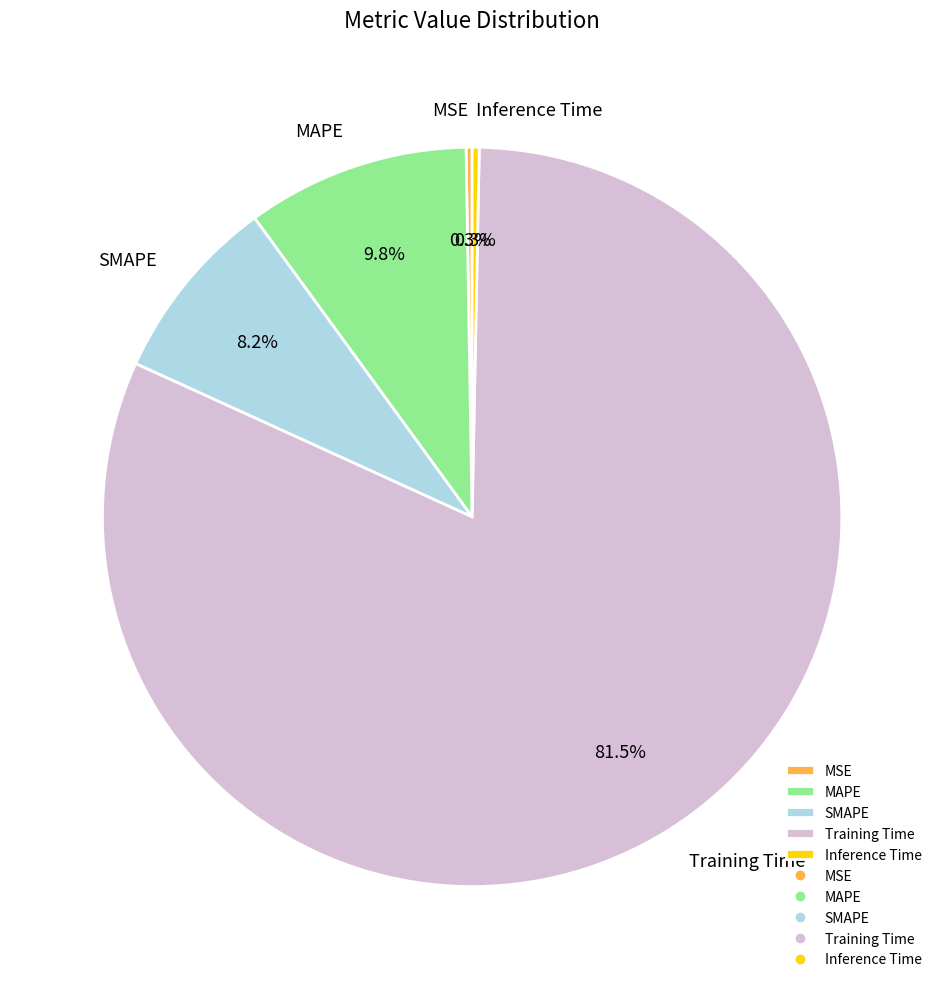

Is Inference Time the majority of the pie?

No